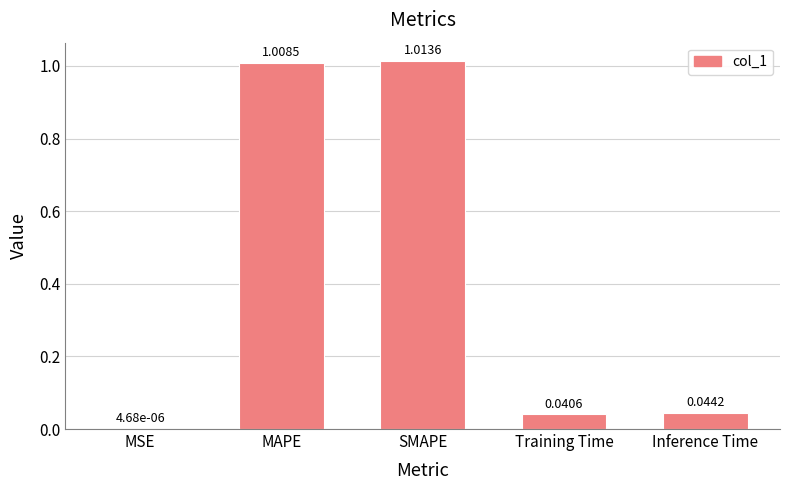

What is the sum of all values?

2.1